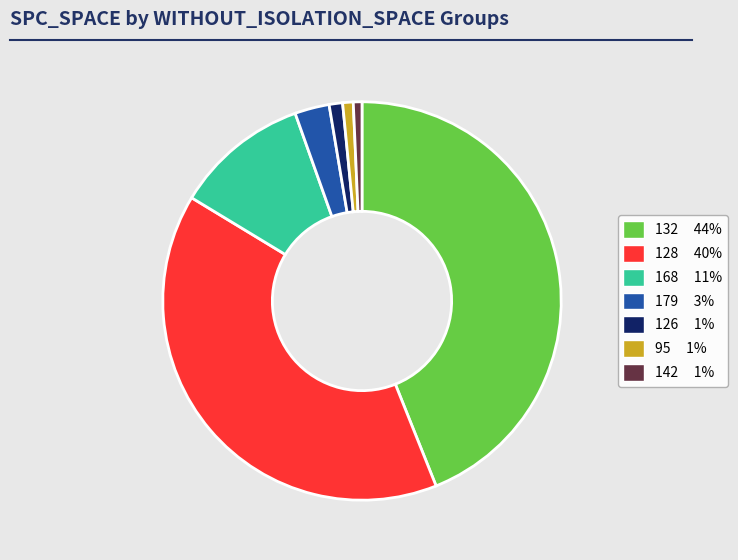

Does any single category account for the majority?

No